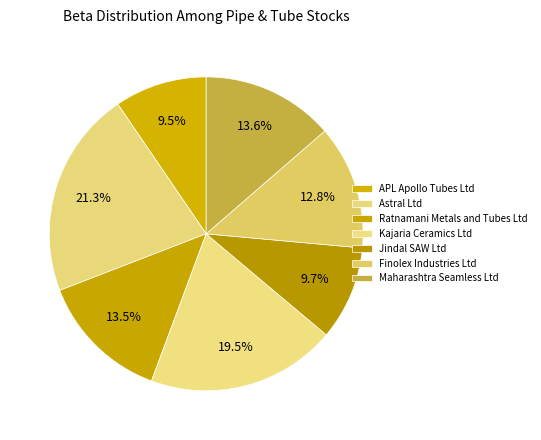

What is the smallest slice in the pie chart?

APL Apollo Tubes Ltd